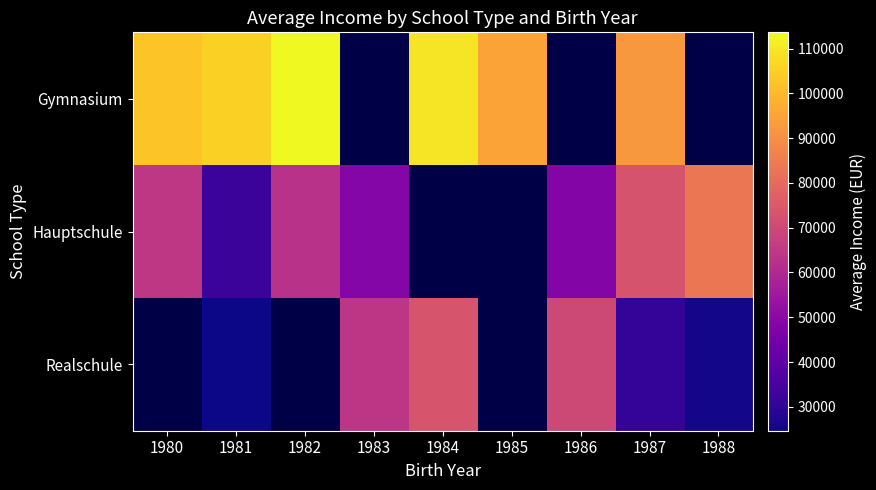

Is it true that Hauptschule equals 48862.2 at 1983?

True